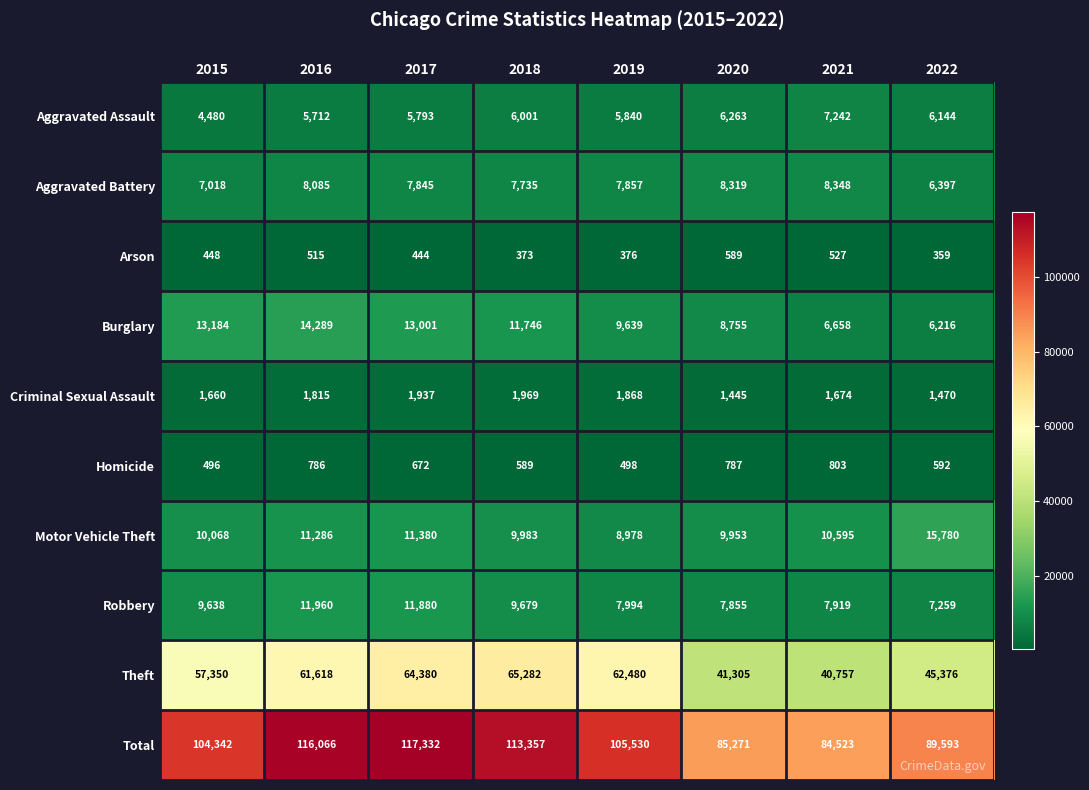

At which category is the sum across all series the highest?

2017